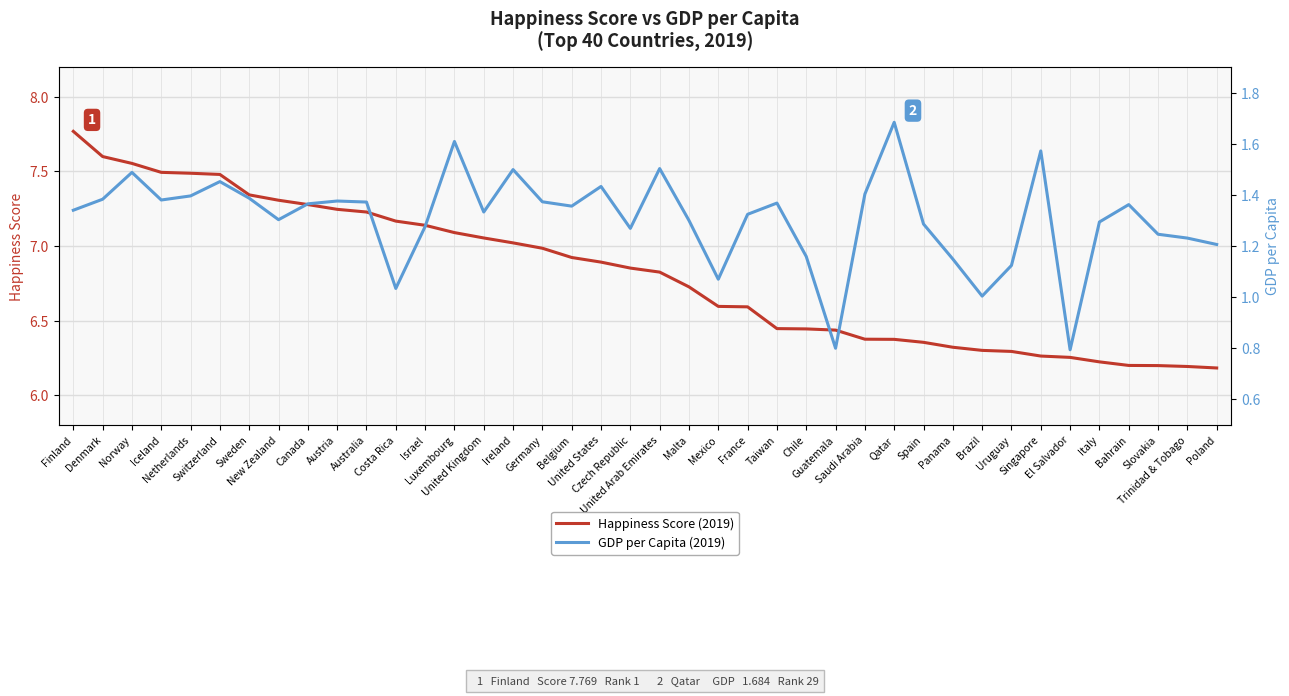

What is the difference between the maximum and minimum values in the Happiness Score (2019) series?

1.6